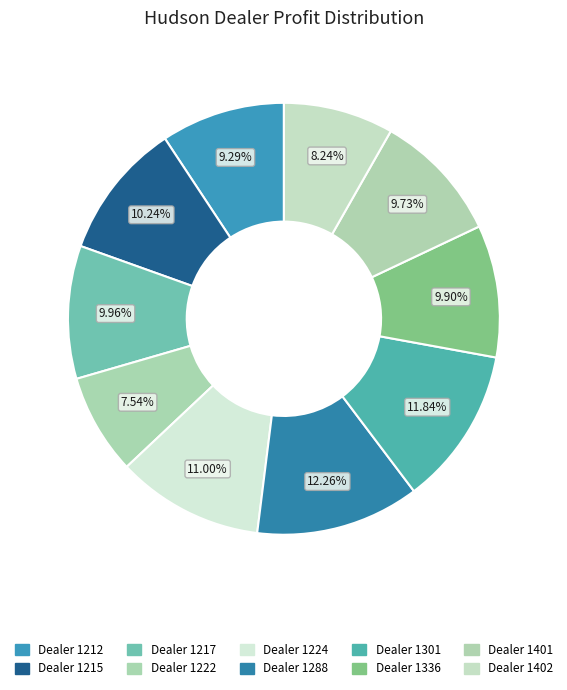

What is the smallest slice in the pie chart?

Dealer 1222